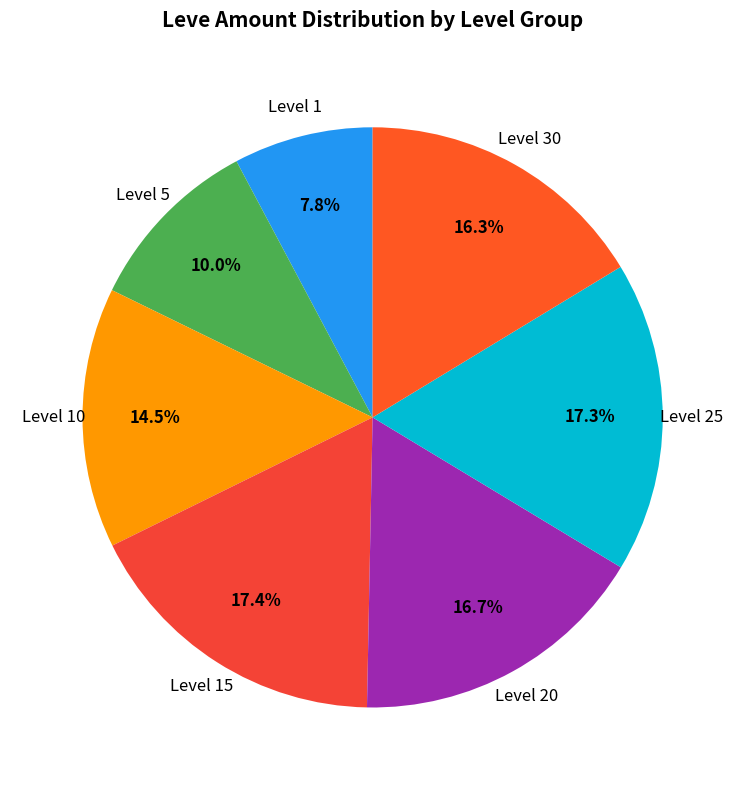

What portion of the pie excludes Level 25?

82.7%